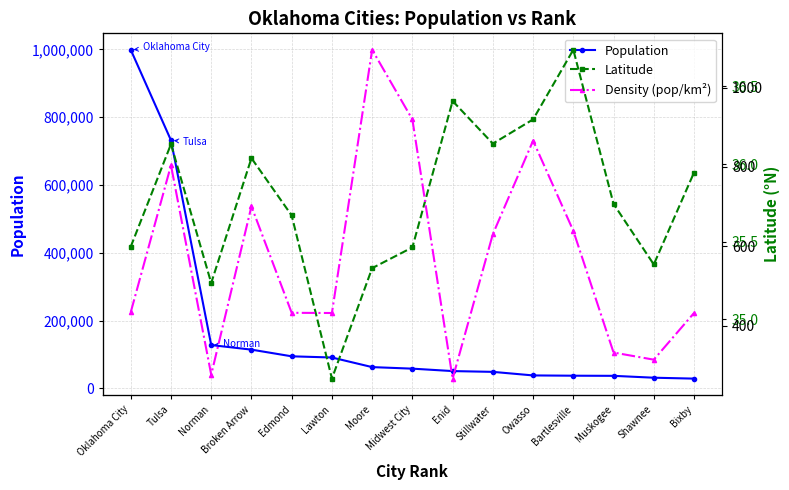

What is the label of the 11th point from the left?

Owasso